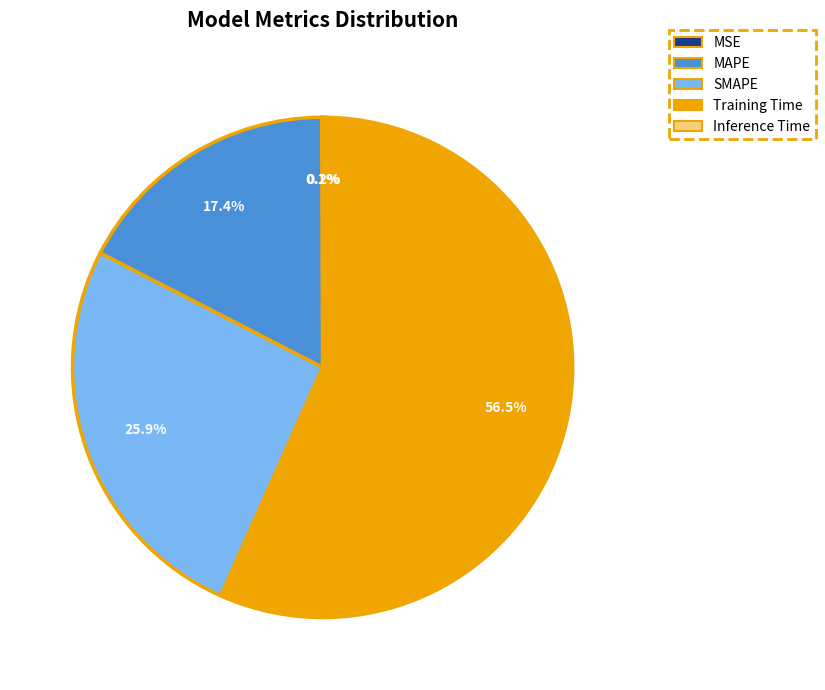

True or false: MAPE accounts for 17% of the total.

True